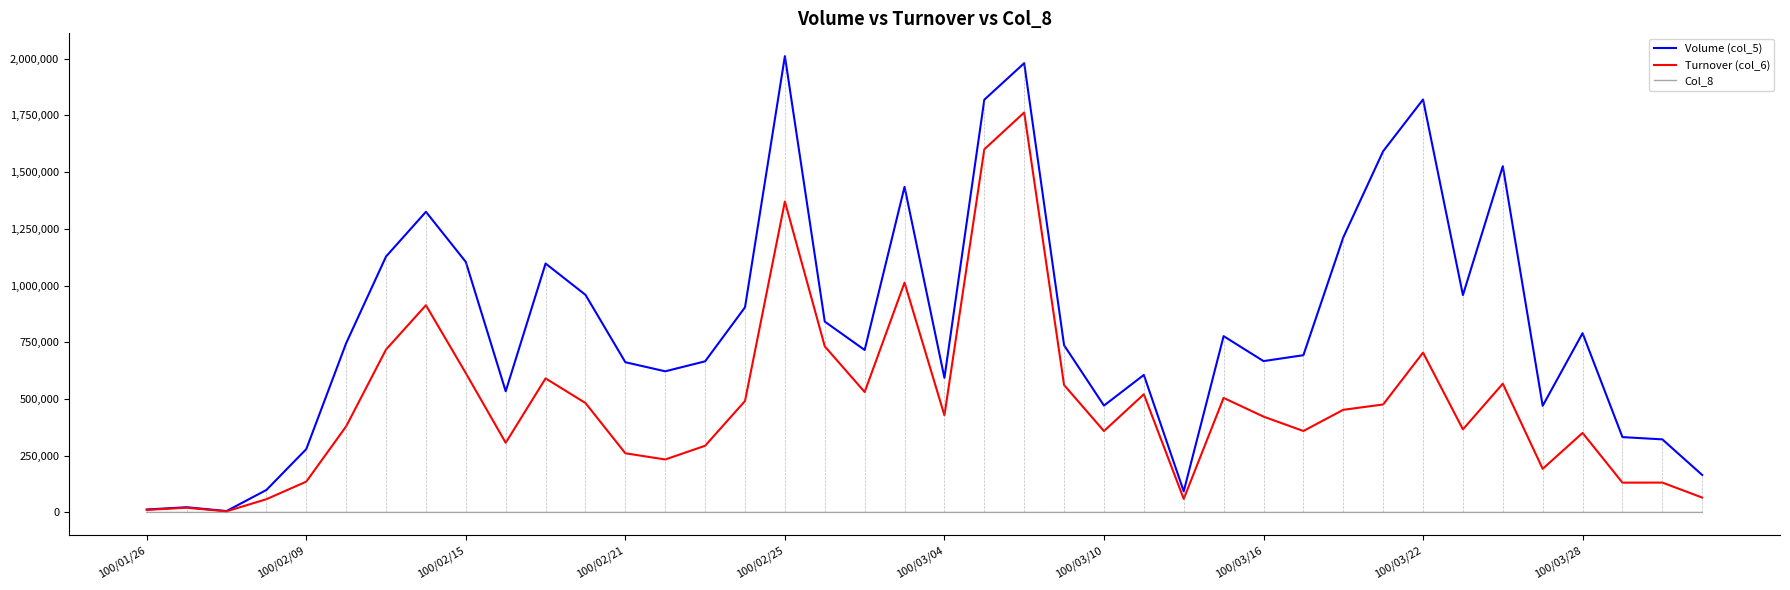

Which series has the widest spread of values?

Volume (col_5)